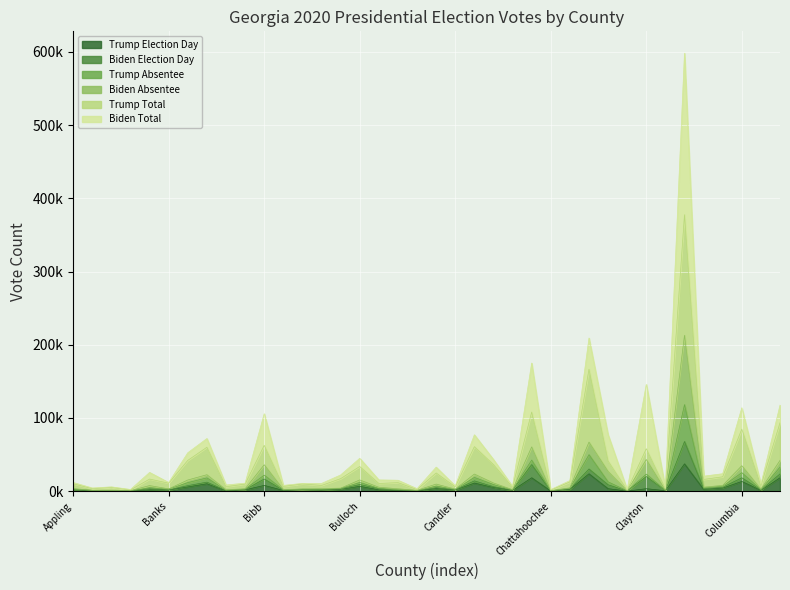

True or false: Trump Absentee and Trump Election Day cross at least once.

False